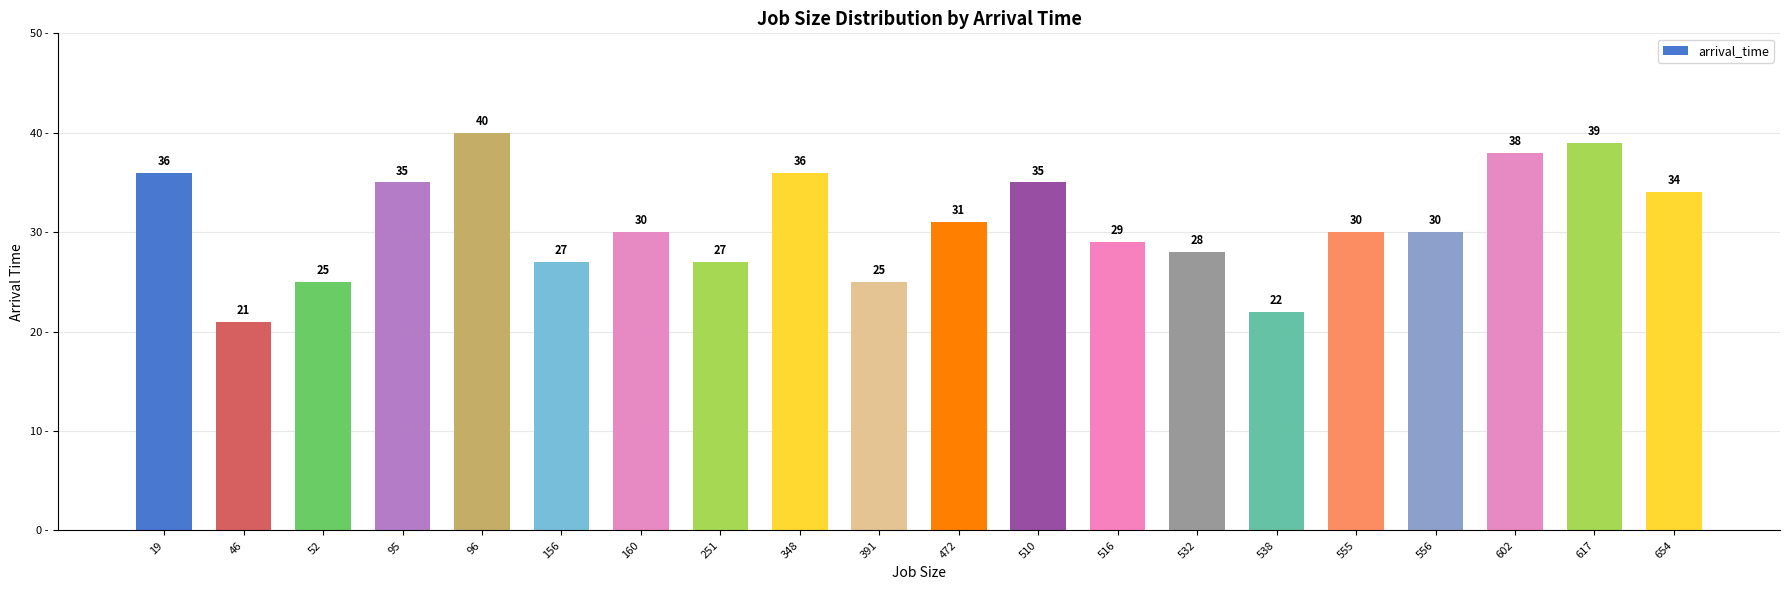

How many series are shown in this chart?

1